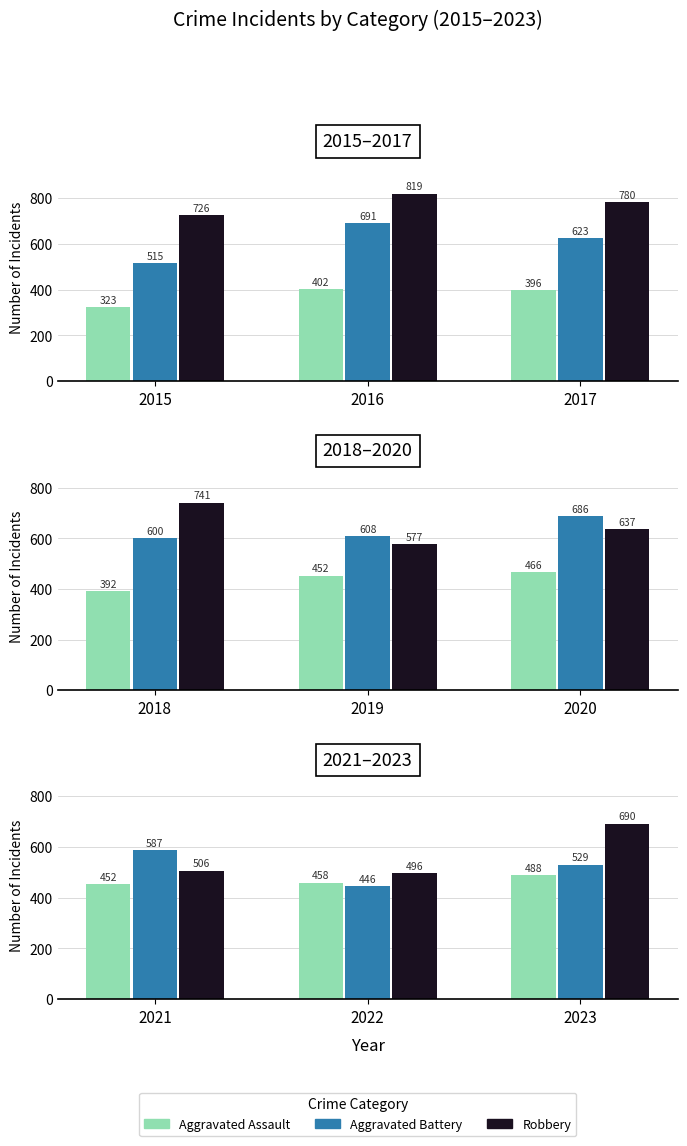

The Aggravated Assault series shows 263 at 2022. True or false?

False